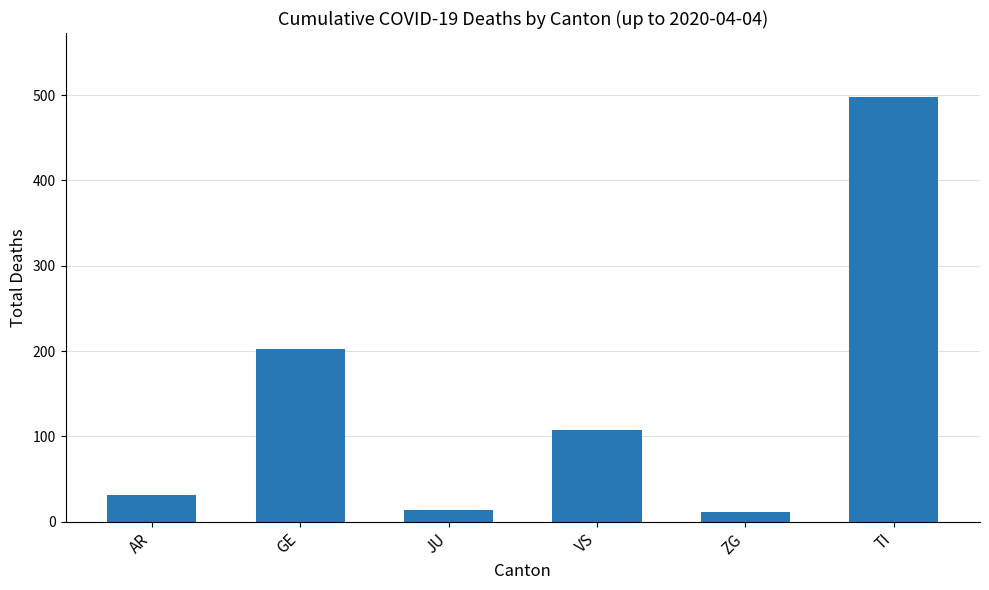

Count the number of categories in the chart.

6